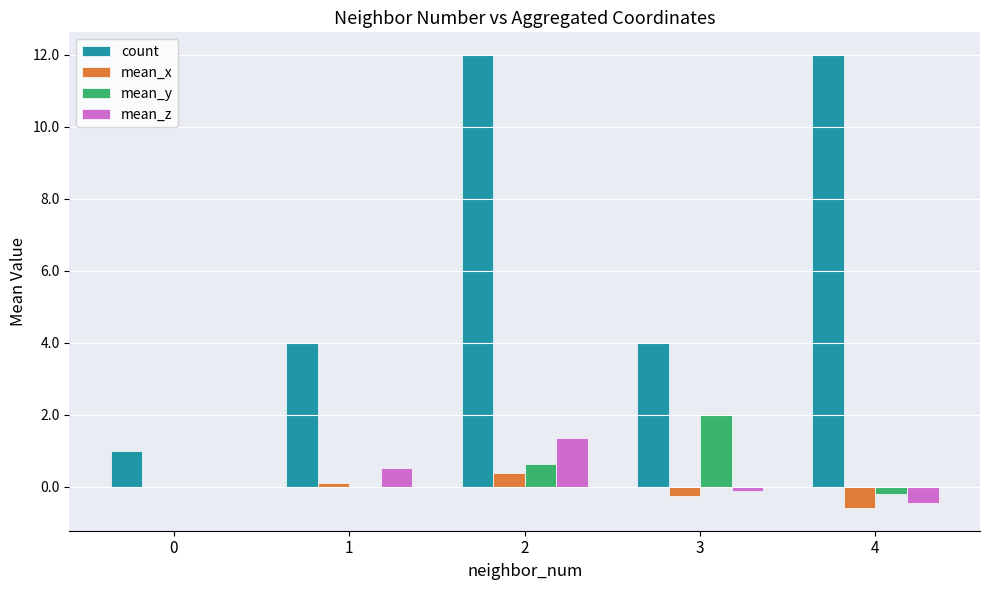

At which category is the sum across all series the highest?

2